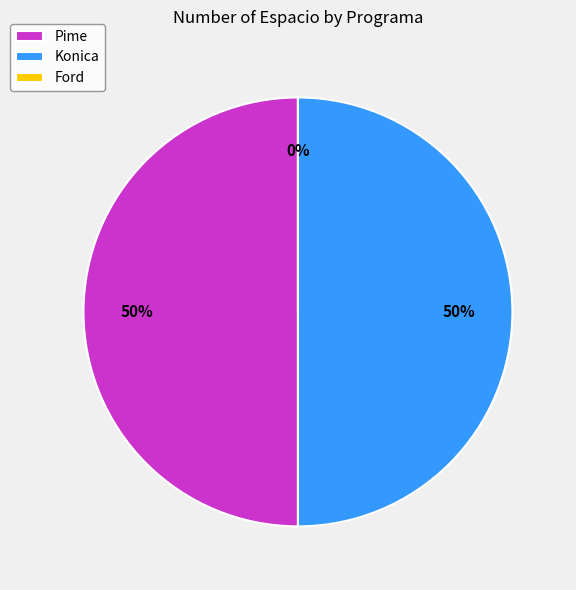

Which has a higher value, Pime or Konica?

Pime